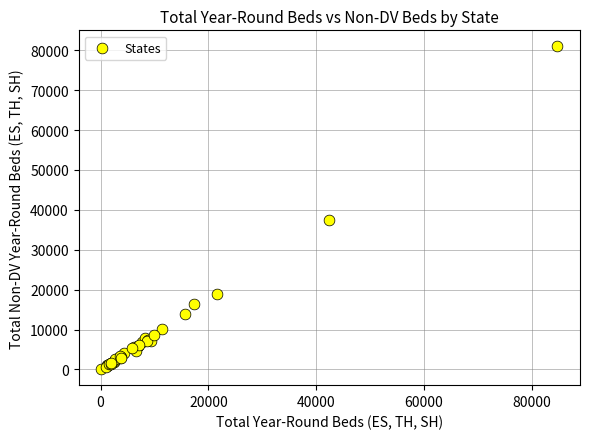

What Y value in the scatter plot is closest to 40527?

37419